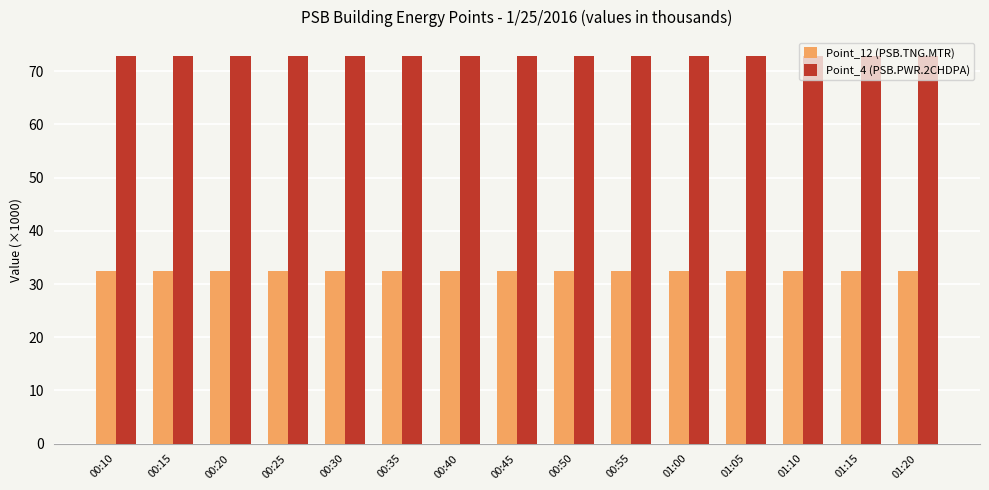

What is the label of the 13th bar from the right?

00:20